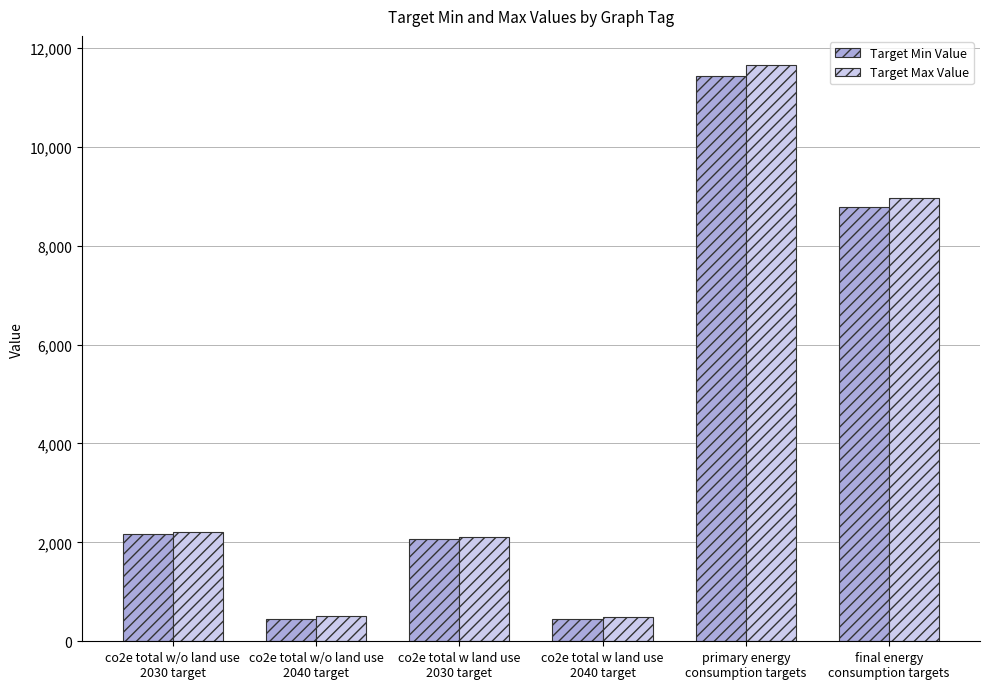

How many bars are there in total?

12